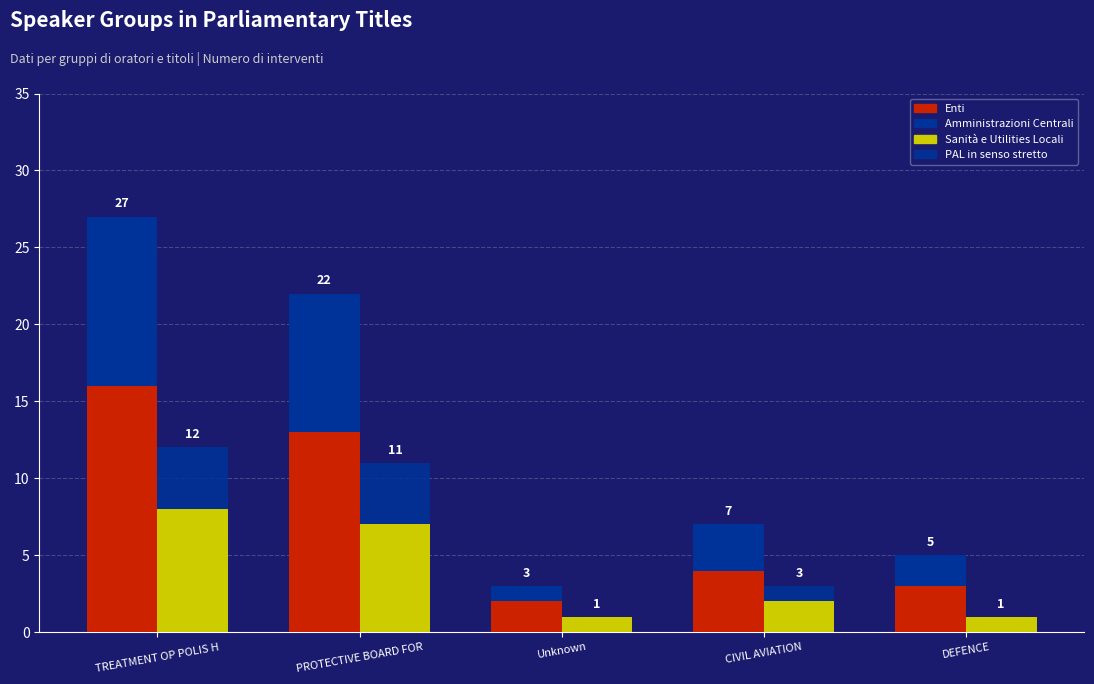

True or false: Sanità e Utilities Locali has a value of 0 at Unknown.

False